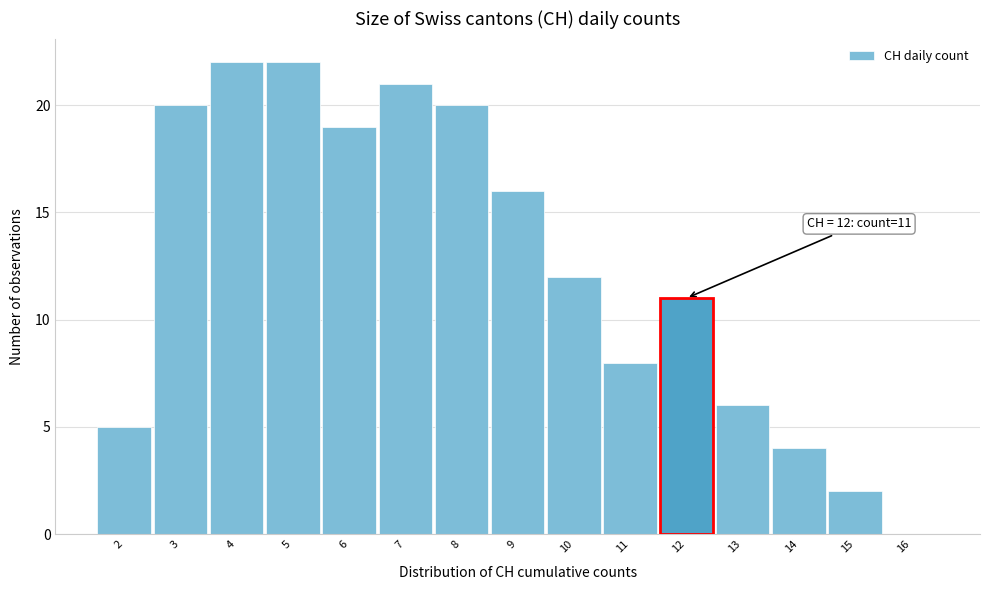

Reading left to right, transcribe all the data shown in this chart.

2=5	3=20	4=22	5=22	6=19	7=21	8=20	9=16	10=12	11=8	12=11	13=6	14=4	15=2	16=0